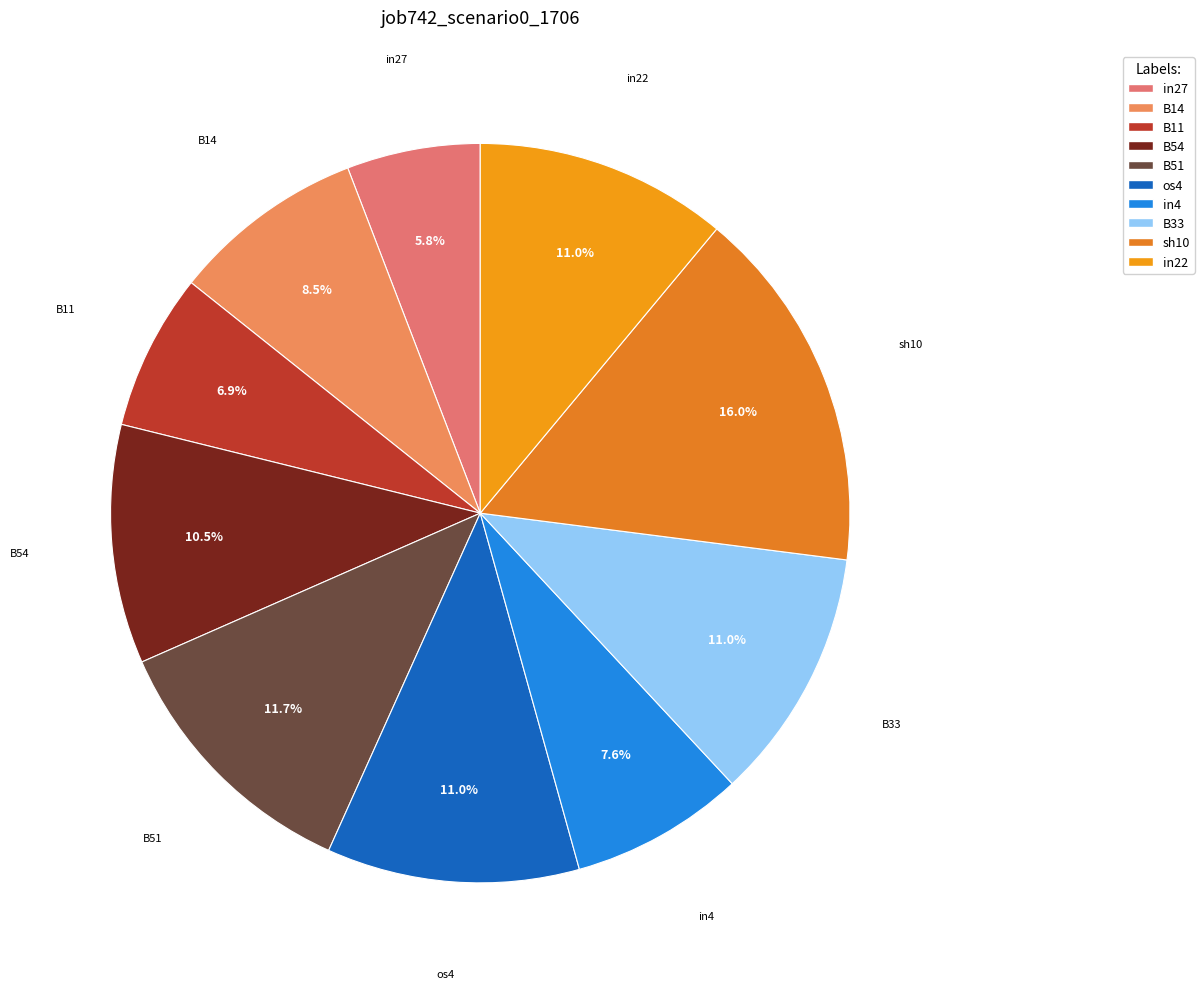

Does in22 represent more than half of the total?

No